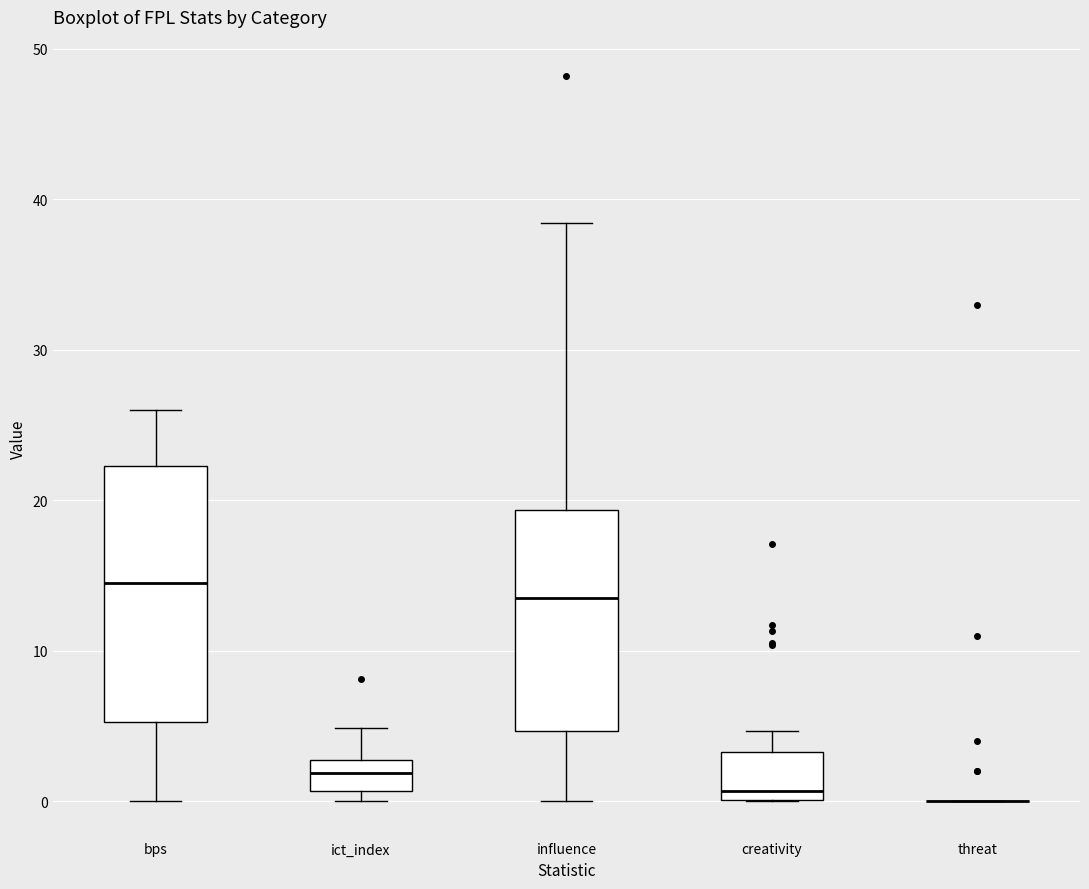

Reading left to right, read every box against the y-axis: the position of its median line, the range the box covers, and the ends of its whiskers. The values are not printed on the chart, so give them approximately, as read against the axis.

bps: median 15, box 5 to 22, whiskers 0 to 26
ict_index: median 2, box 1 to 3, whiskers 0 to 5
influence: median 14, box 5 to 19, whiskers 0 to 38
creativity: median 1, box 0 to 3, whiskers 0 to 5
threat: box collapsed to a line at 0, whiskers 0 to 0